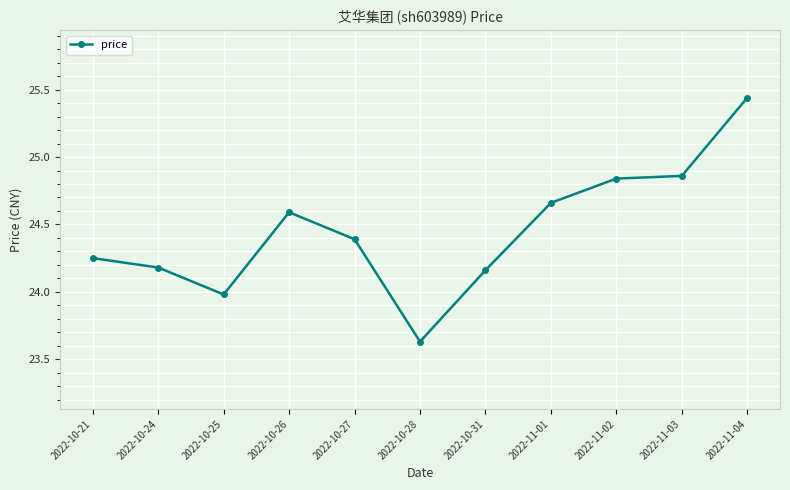

What is the difference between the maximum and second lowest values?

1.5